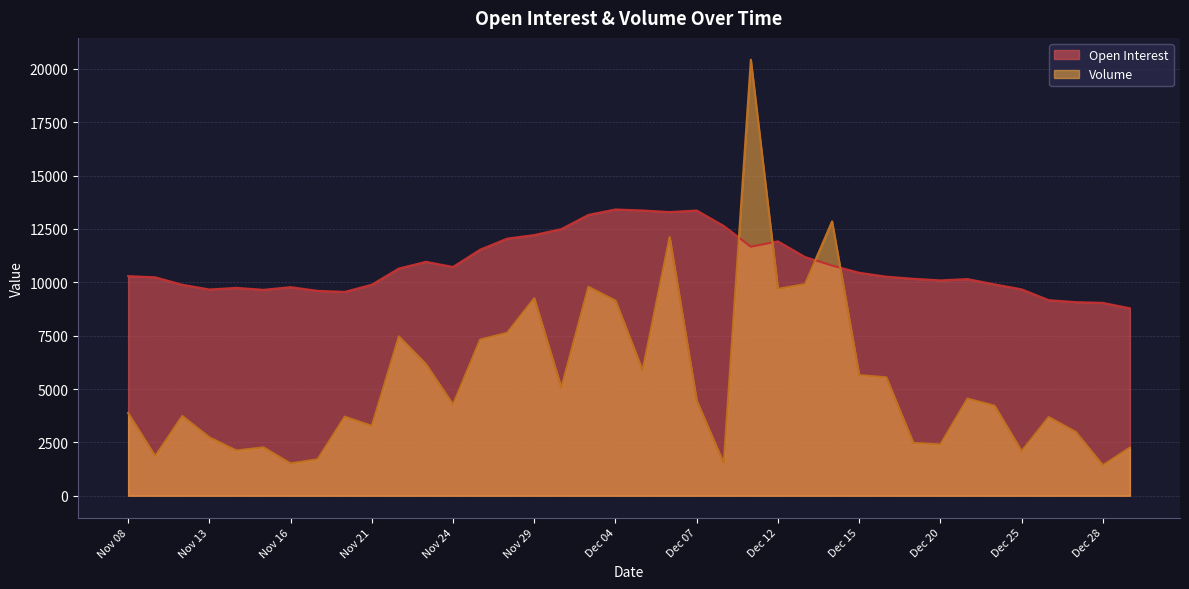

Which series ends up on top after the final intersection of Volume and Open Interest?

Open Interest